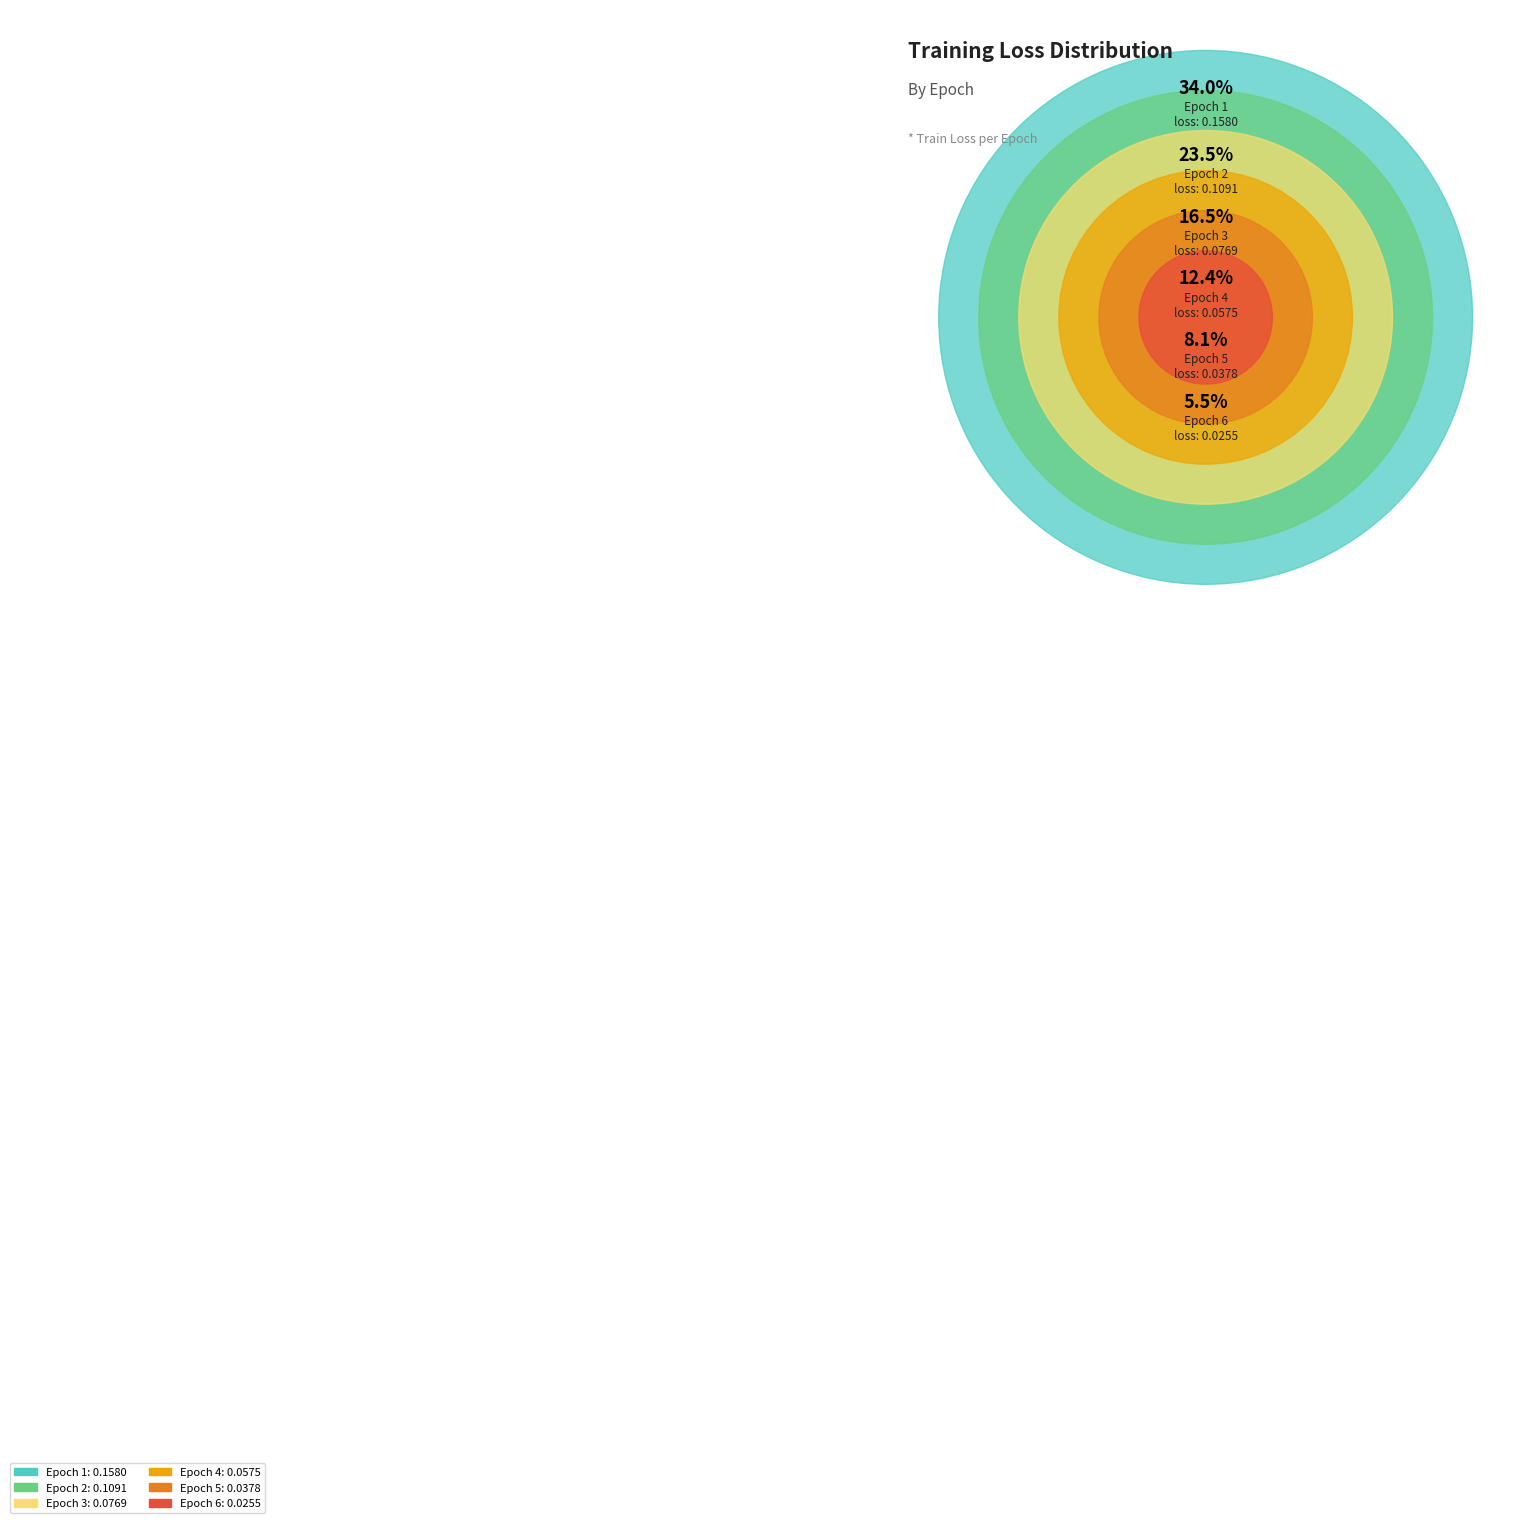

Does any single category account for the majority?

No